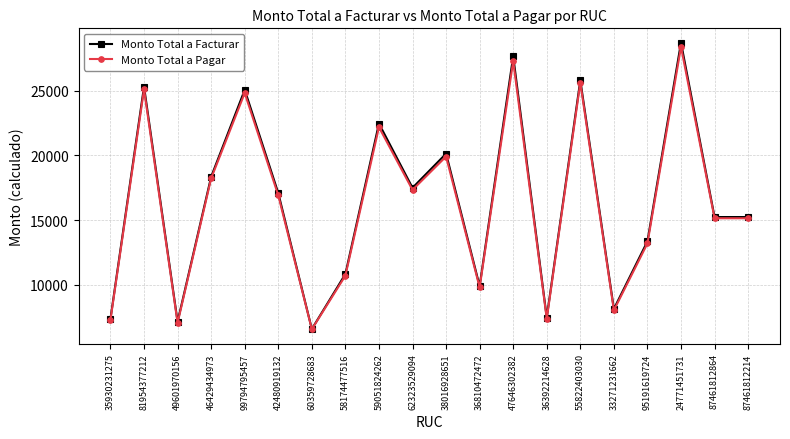

What is the value of the Monto Total a Pagar point at the 9th from the left?

22180.1